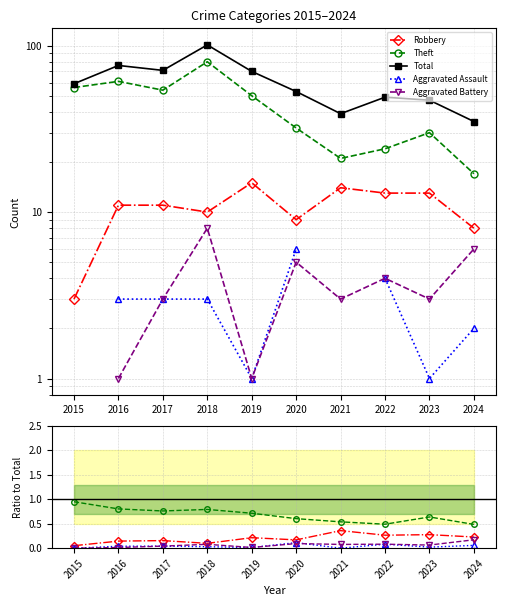

Which category has the lowest value in the Total series?

2024